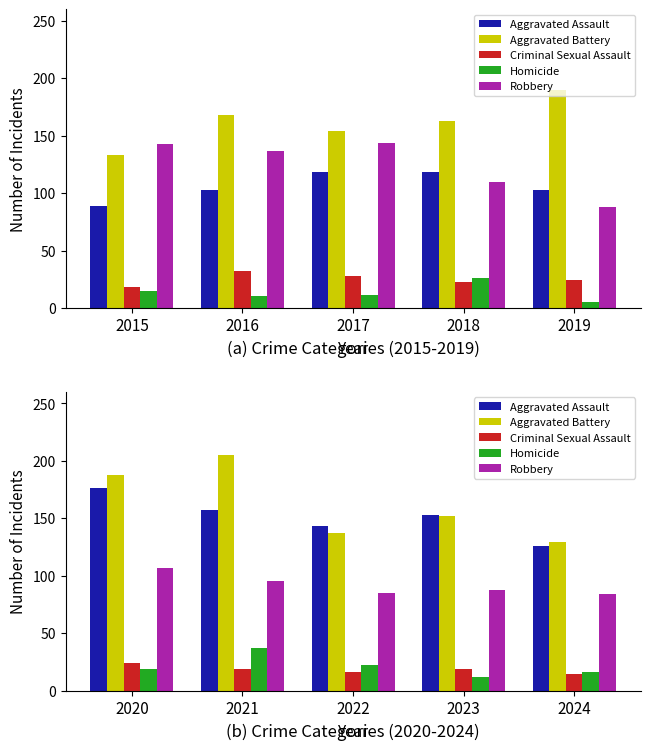

What is the maximum value shown in the chart?

205